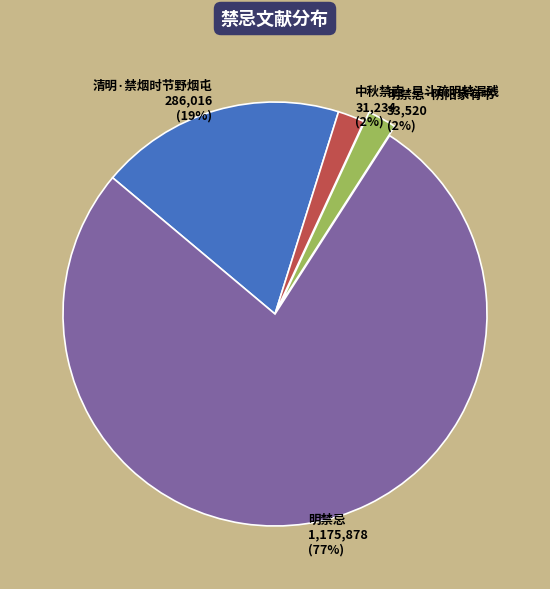

Between 明禁忌 and 明禁忌·阴阳家有书, which is larger?

明禁忌